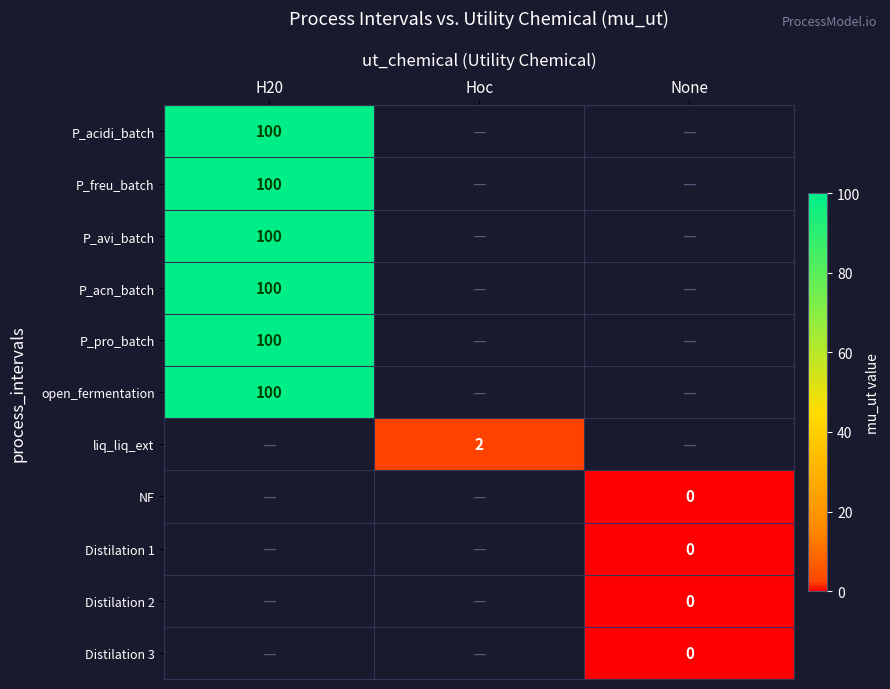

The P_acn_batch series shows 100 at H20. True or false?

True